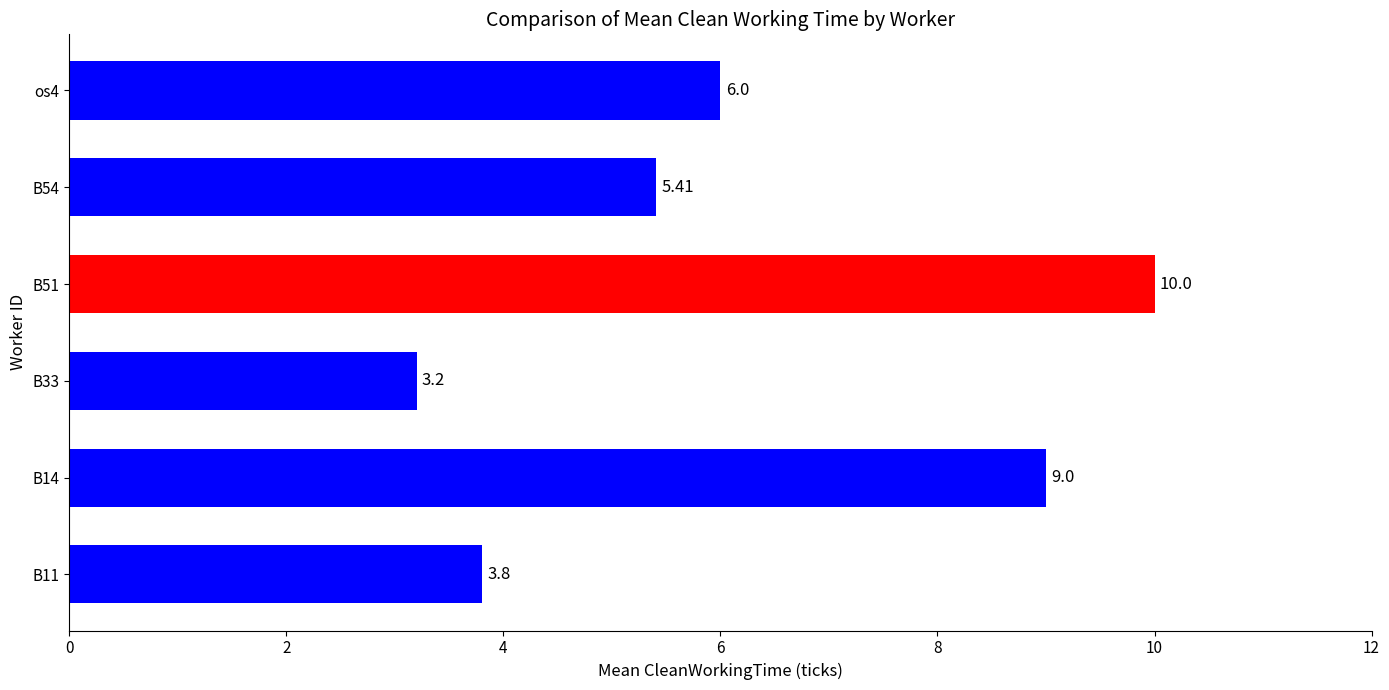

Rank the categories by value from highest to lowest.

B51, B14, os4, B54, B11, B33